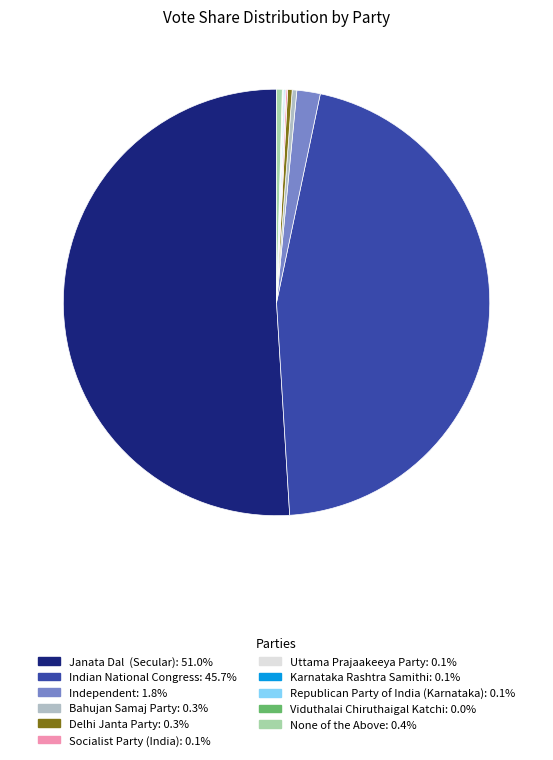

How many segments does this pie chart have?

11